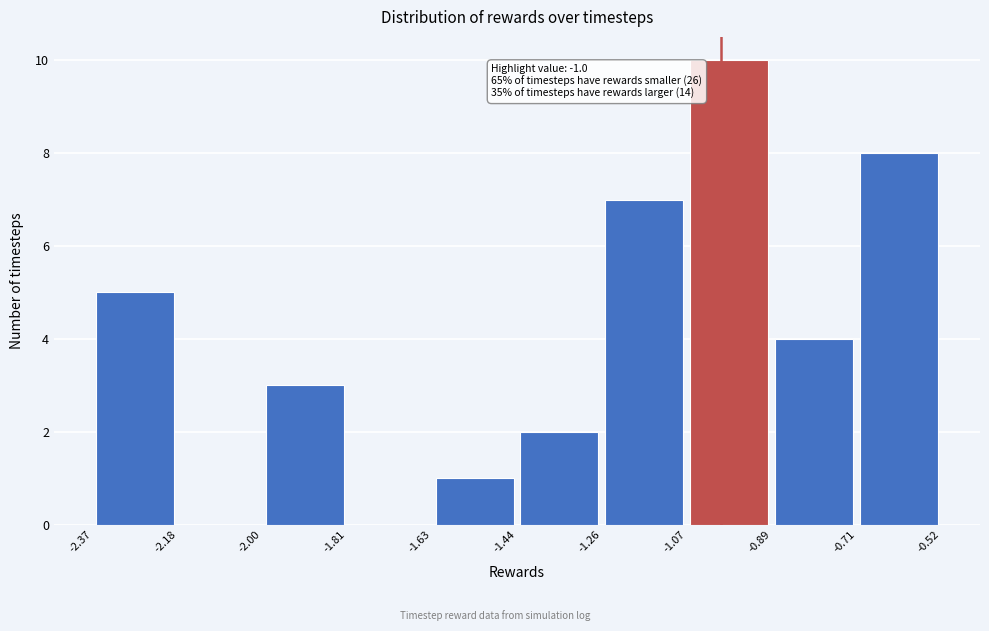

Over which range of the x-axis is the bar tallest?

-1.07 to -0.89